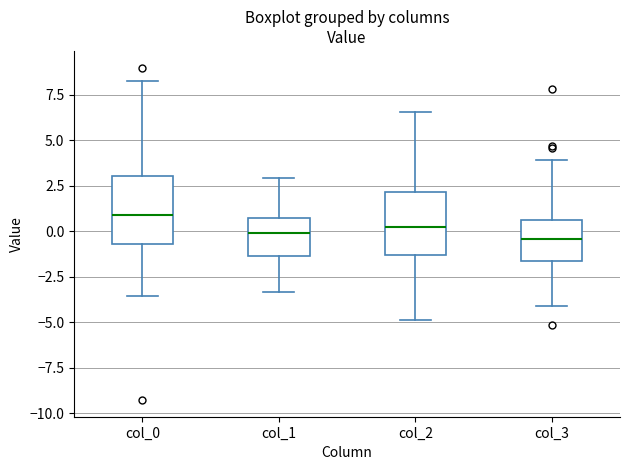

Reading left to right, read every box against the y-axis: the position of its median line, the range the box covers, and the ends of its whiskers. The values are not printed on the chart, so give them approximately, as read against the axis.

col_0: median 1.0, box -0.5 to 3.0, whiskers -3.5 to 8.5
col_1: median 0.0, box -1.5 to 0.5, whiskers -3.5 to 3.0
col_2: median 0.0, box -1.5 to 2.0, whiskers -5.0 to 6.5
col_3: median -0.5, box -1.5 to 0.5, whiskers -4.0 to 4.0